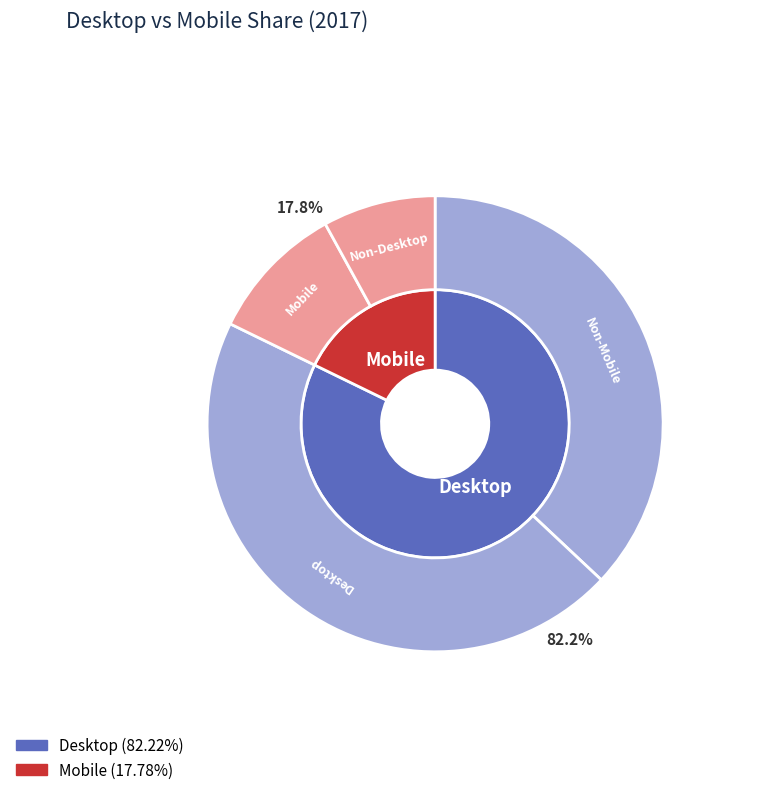

To the nearest percent, what portion does Mobile represent?

18%